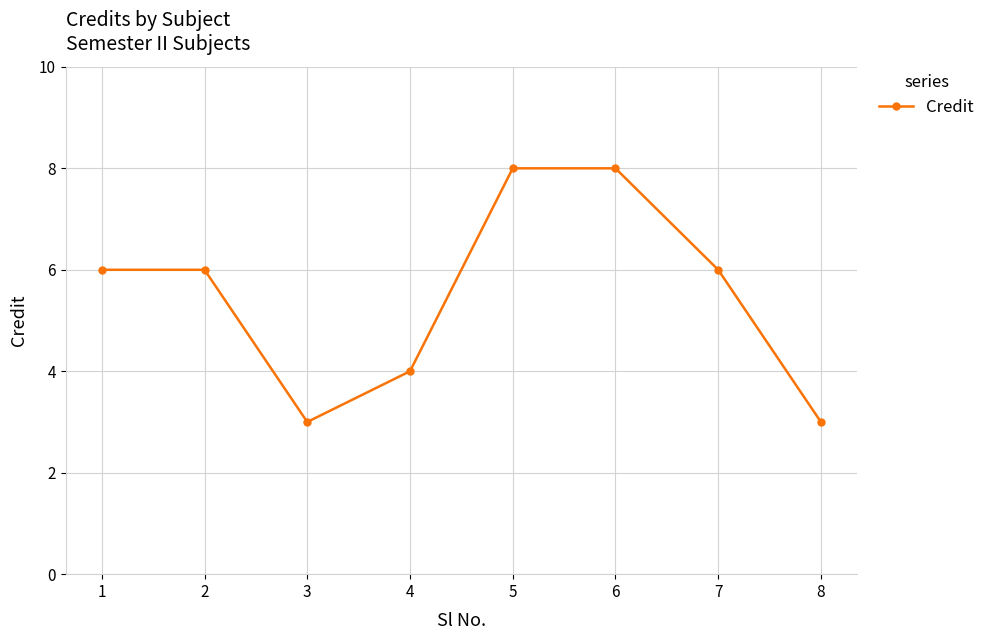

Reading right to left, extract all data points from this chart.

8=3	7=6	6=8	5=8	4=4	3=3	2=6	1=6